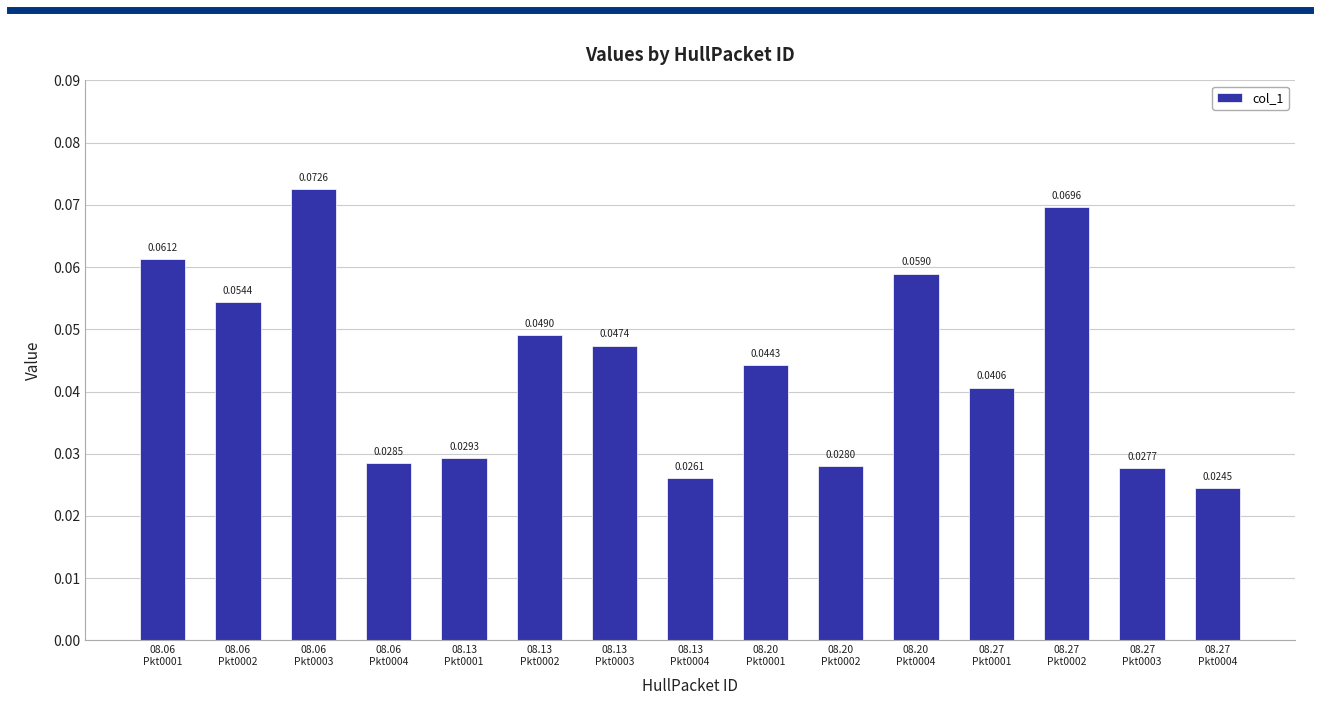

What is the sum of all values?

0.7